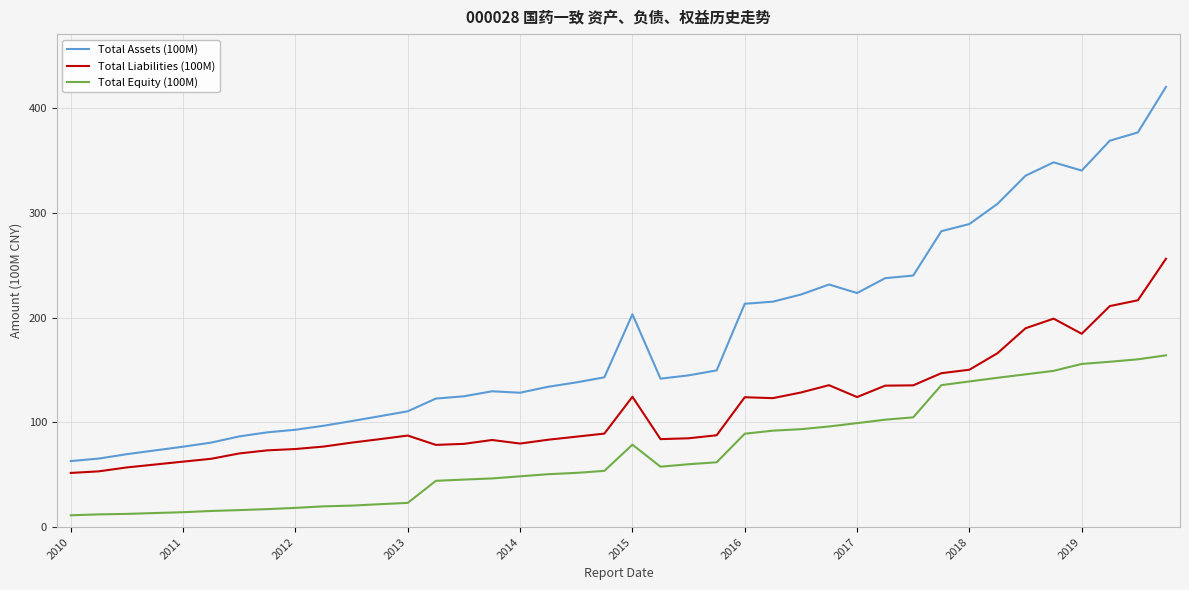

List the series in order of their peak value, highest first.

Total Assets (100M), Total Liabilities (100M), Total Equity (100M)